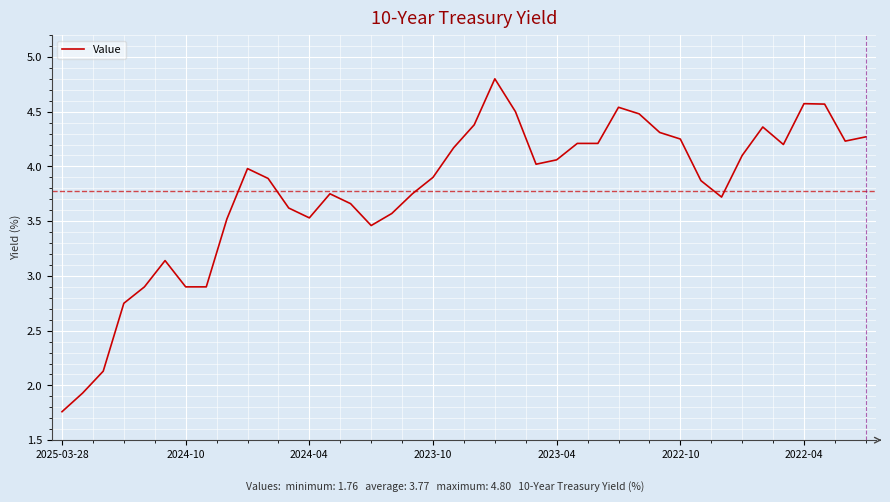

What is the difference between the maximum and minimum values?

3.0